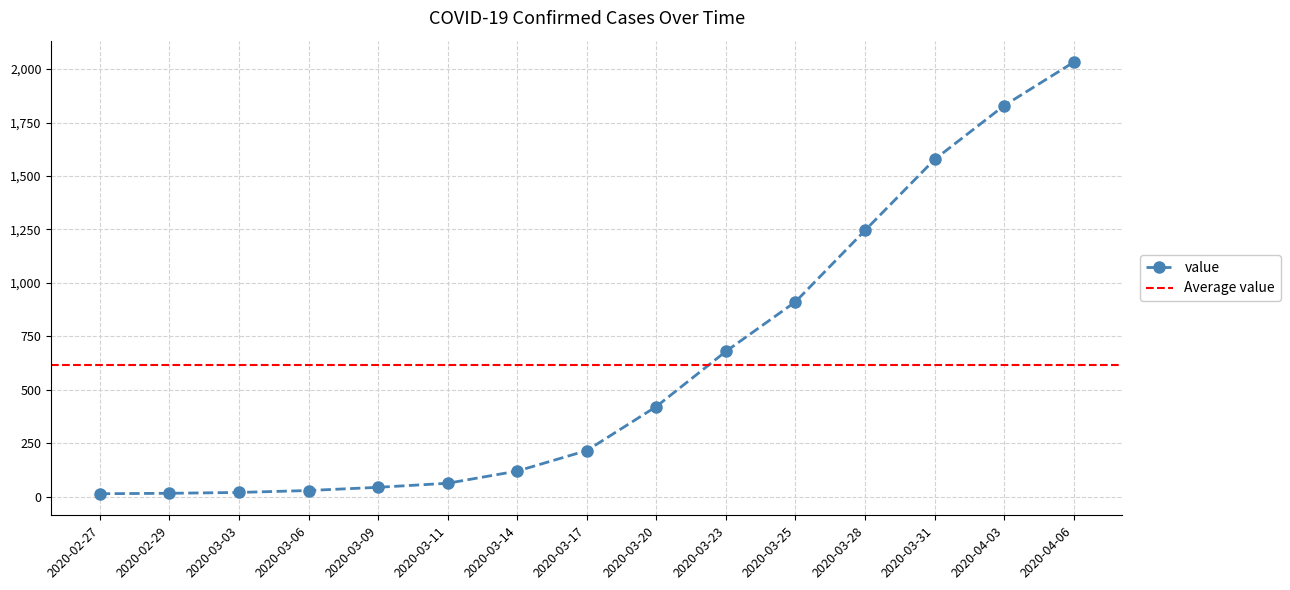

The value at 2020-05-07 is 1305. True or false?

False